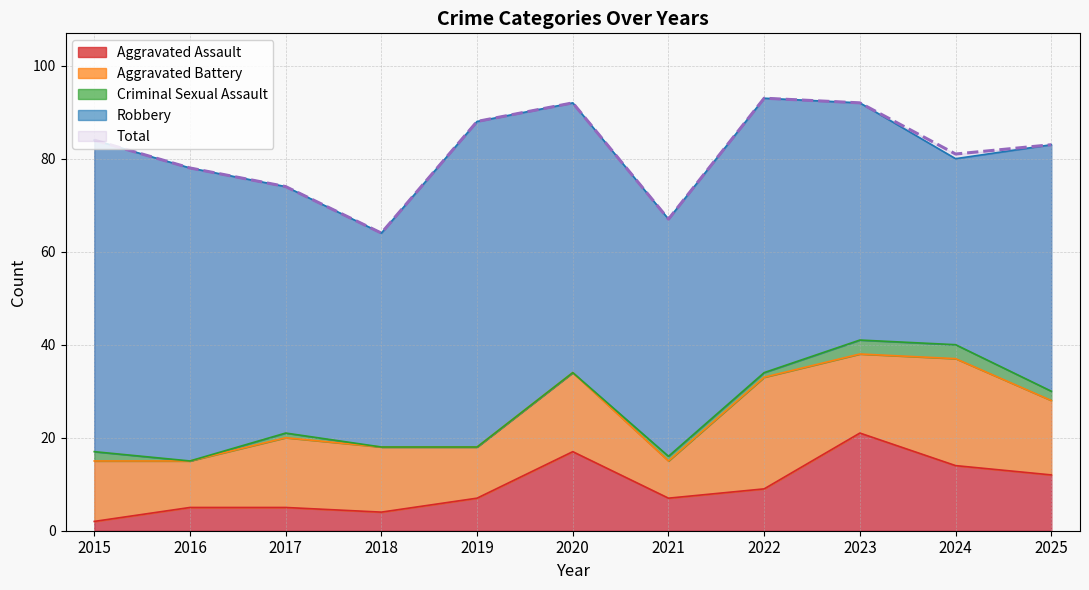

Between 2017 and 2021, which series saw the biggest shift?

Aggravated Battery